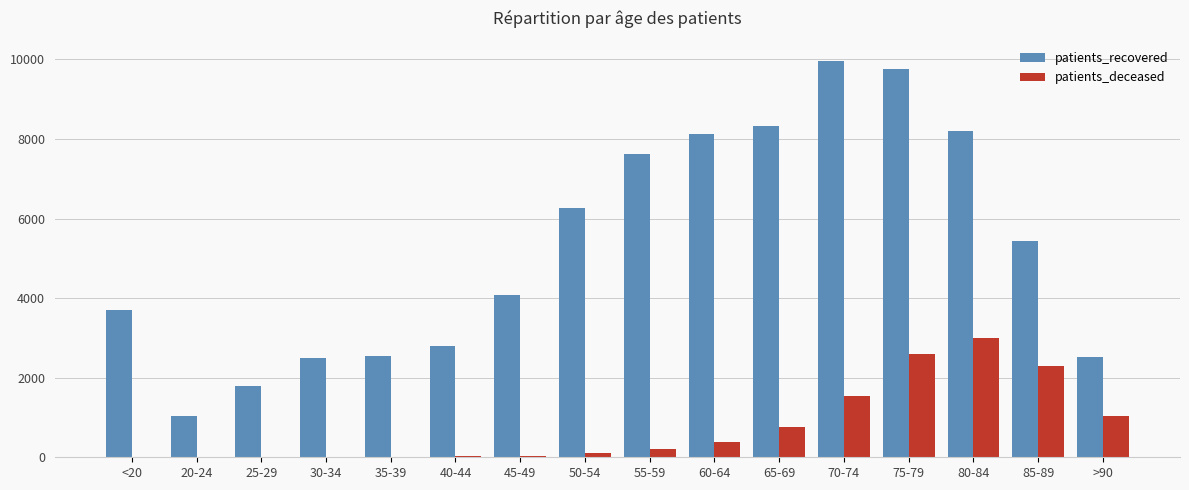

At which category is the sum across all series the highest?

75-79